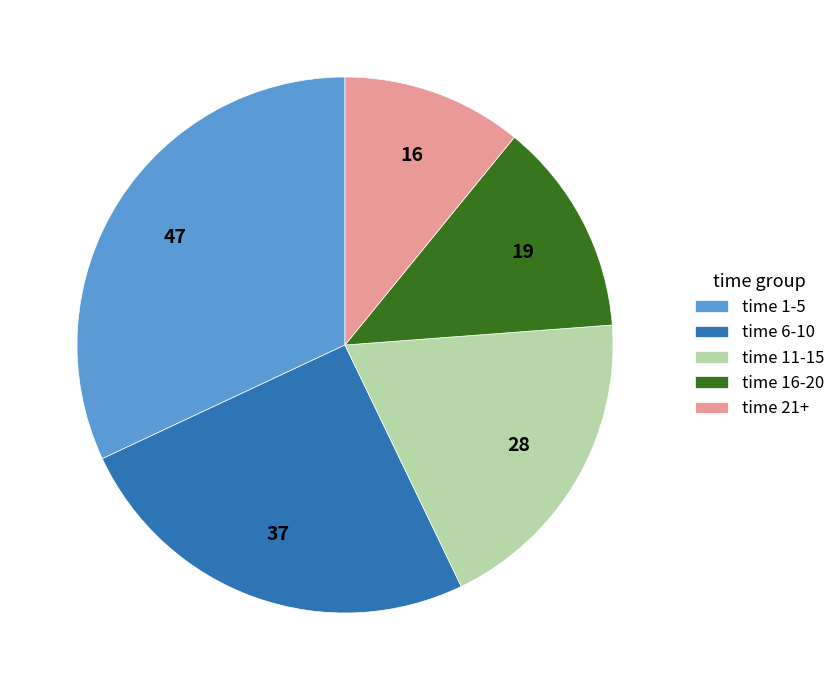

Combined, do time 11-15 and time 6-10 account for over 50%?

No